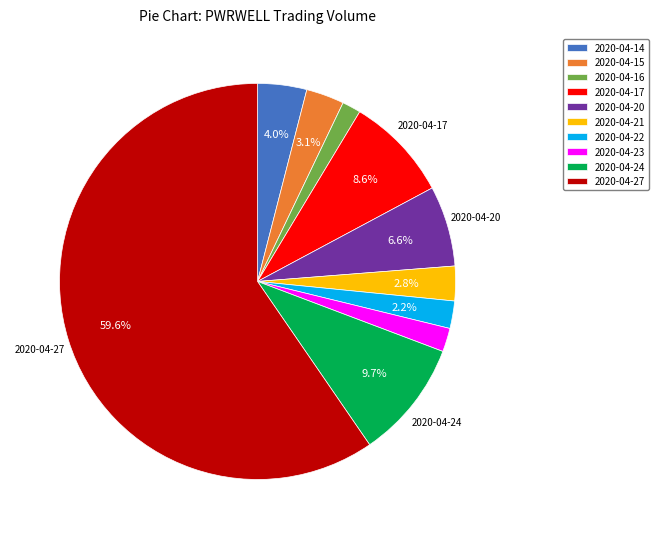

What is the largest slice in the pie chart?

2020-04-27